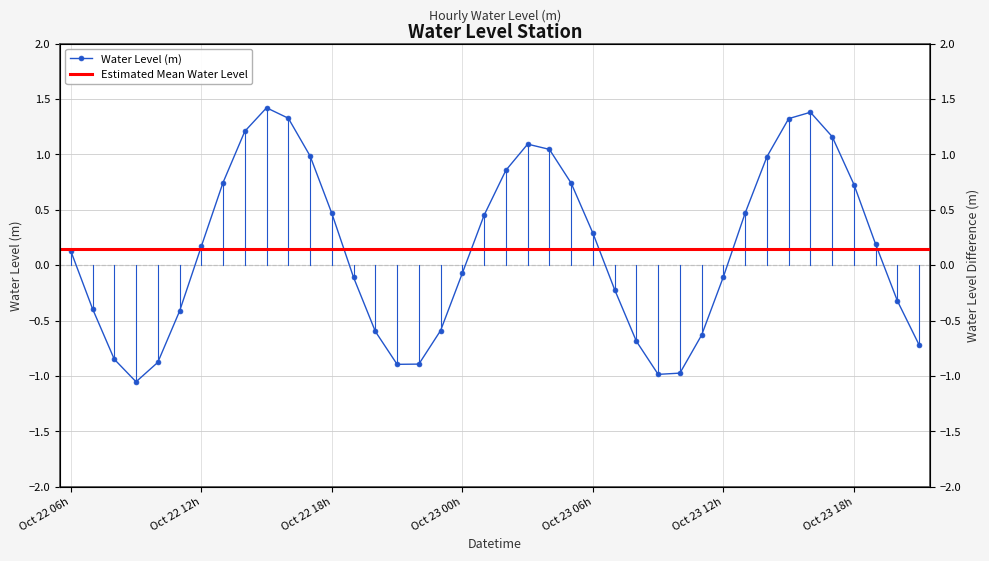

How many values exceed 0?

21